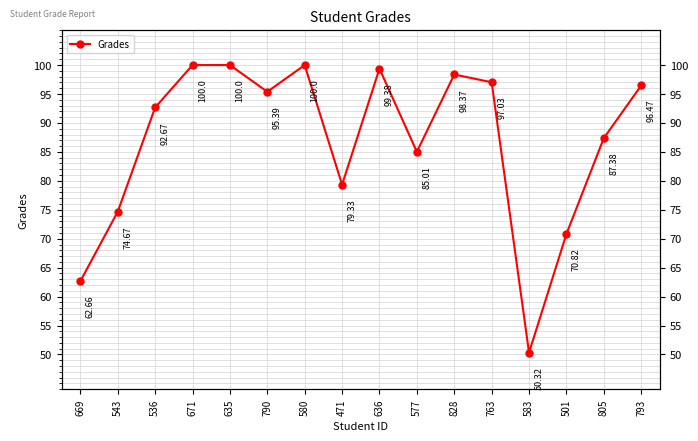

At which label is the value closest to 75?

543